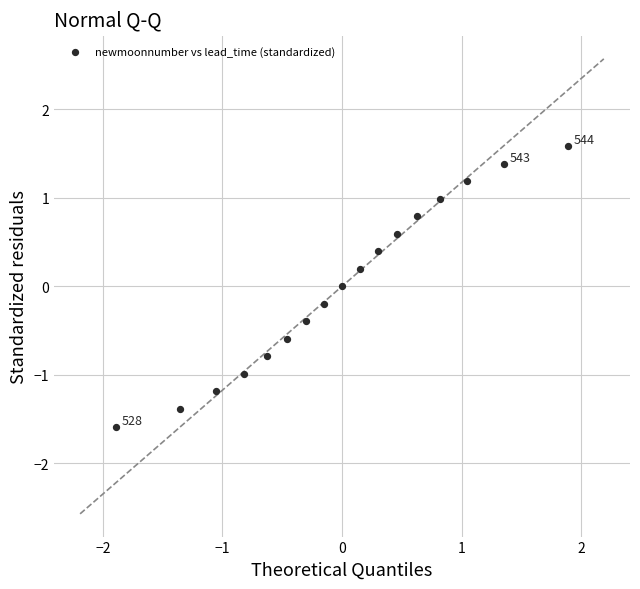

What is the range of X values (max minus min)?

3.8